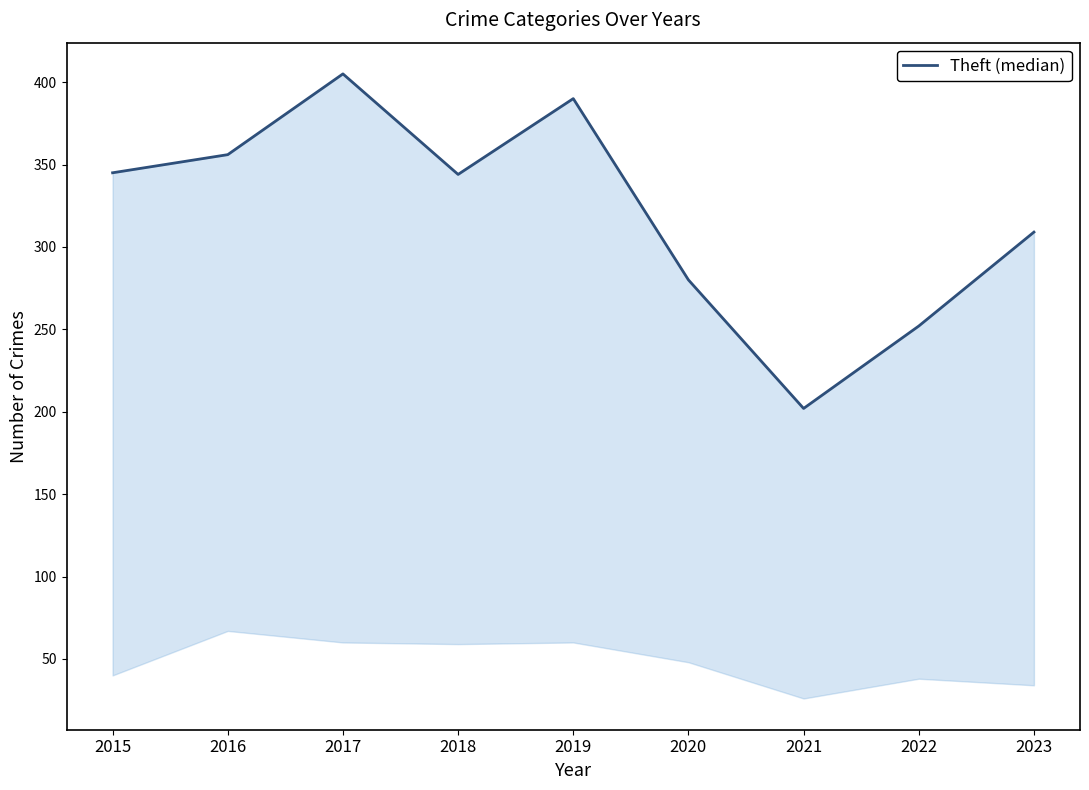

Approximately how many times larger is the value at 2020 compared to 2015?

0.8